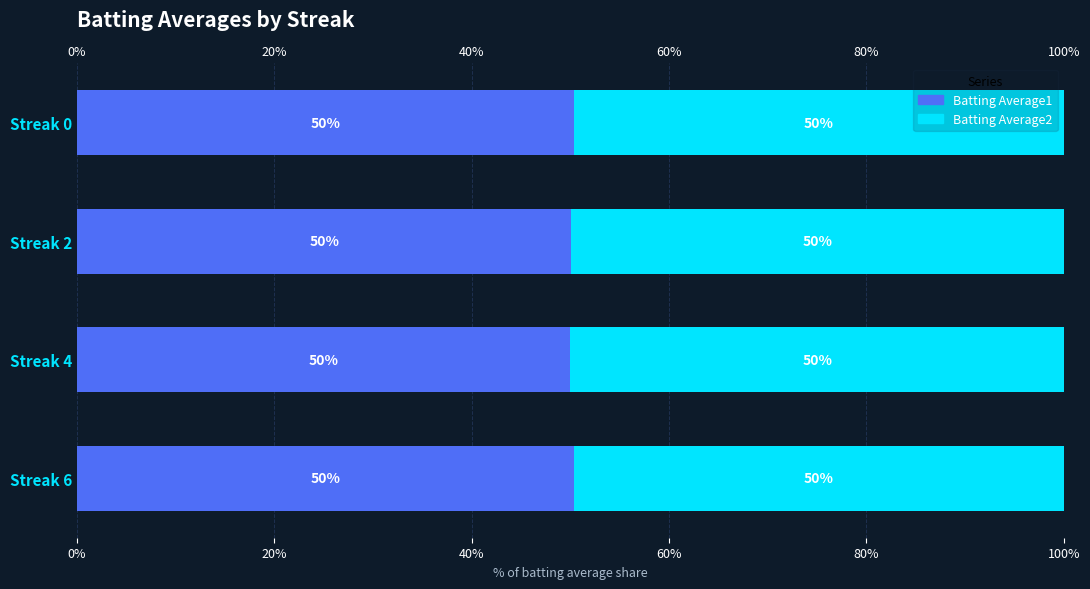

What are all the series names shown in the legend?

Batting Average1, Batting Average2